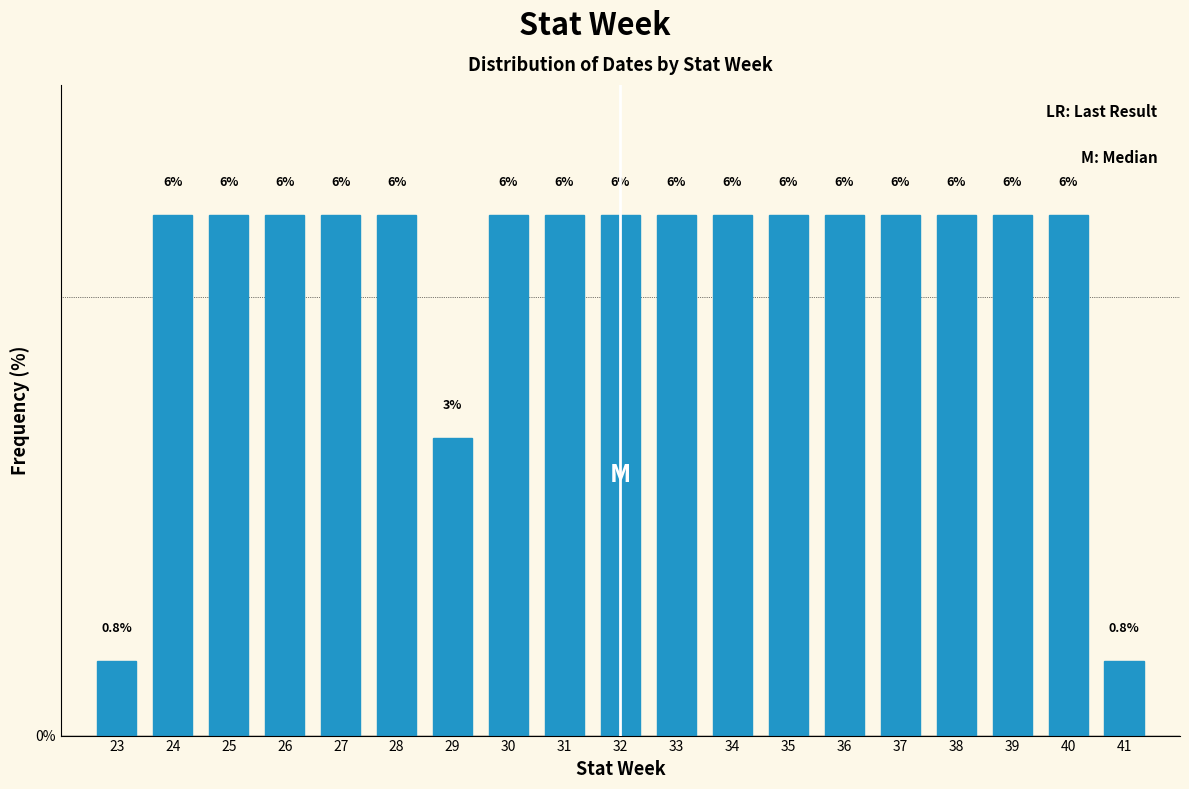

Does the chart contain any negative values?

No